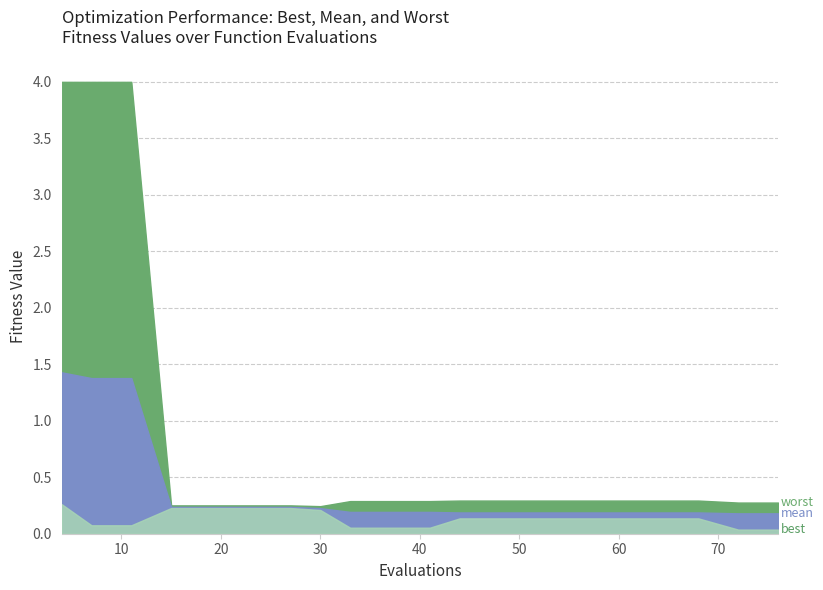

What is the difference between the second highest and second lowest values in the best series?

0.2